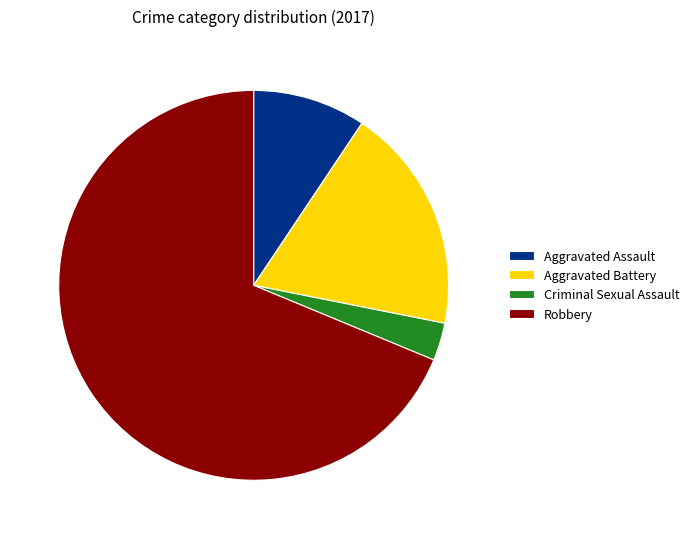

Do Robbery and Aggravated Assault together represent more than half of the pie?

Yes